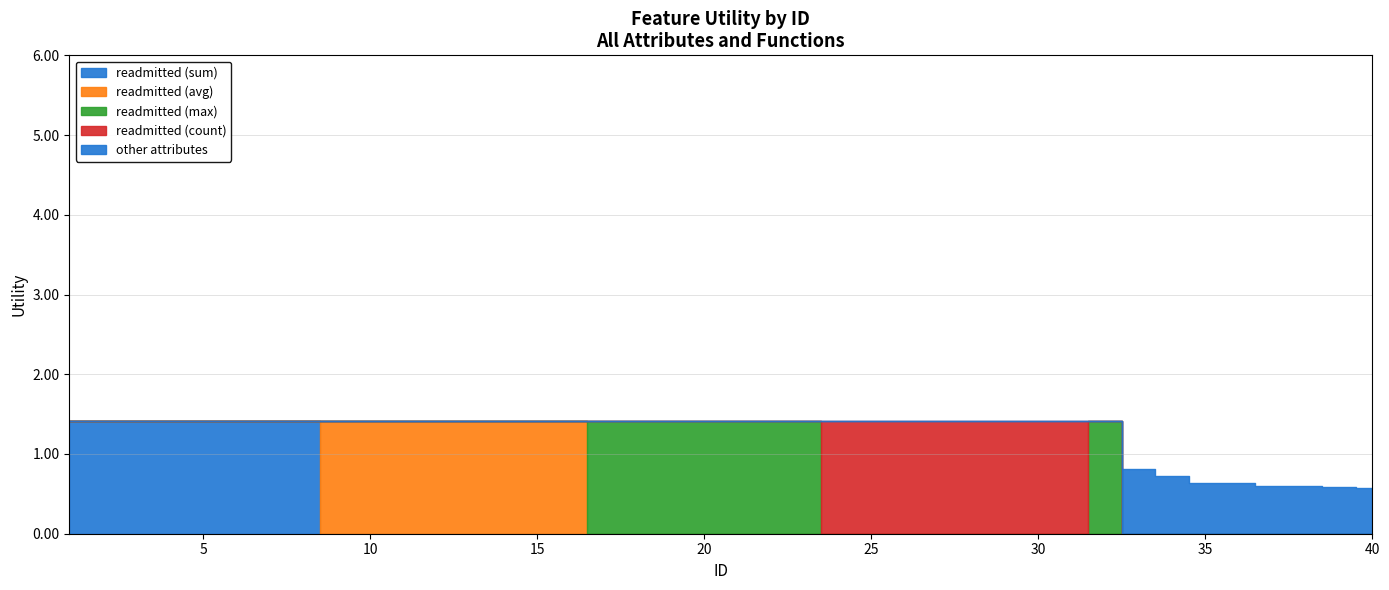

True or false: other attributes and readmitted (sum) intersect in this chart.

False